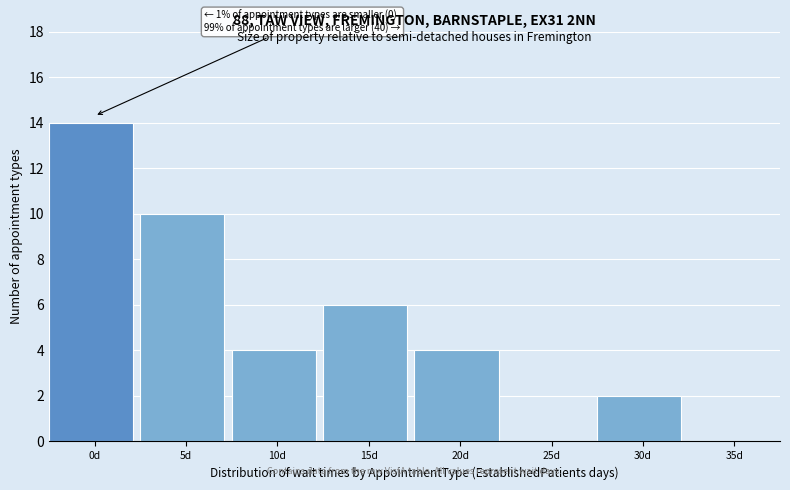

Reading left to right, list all the values displayed in this chart.

0d=14	5d=10	10d=4	15d=6	20d=4	25d=0	30d=2	35d=0